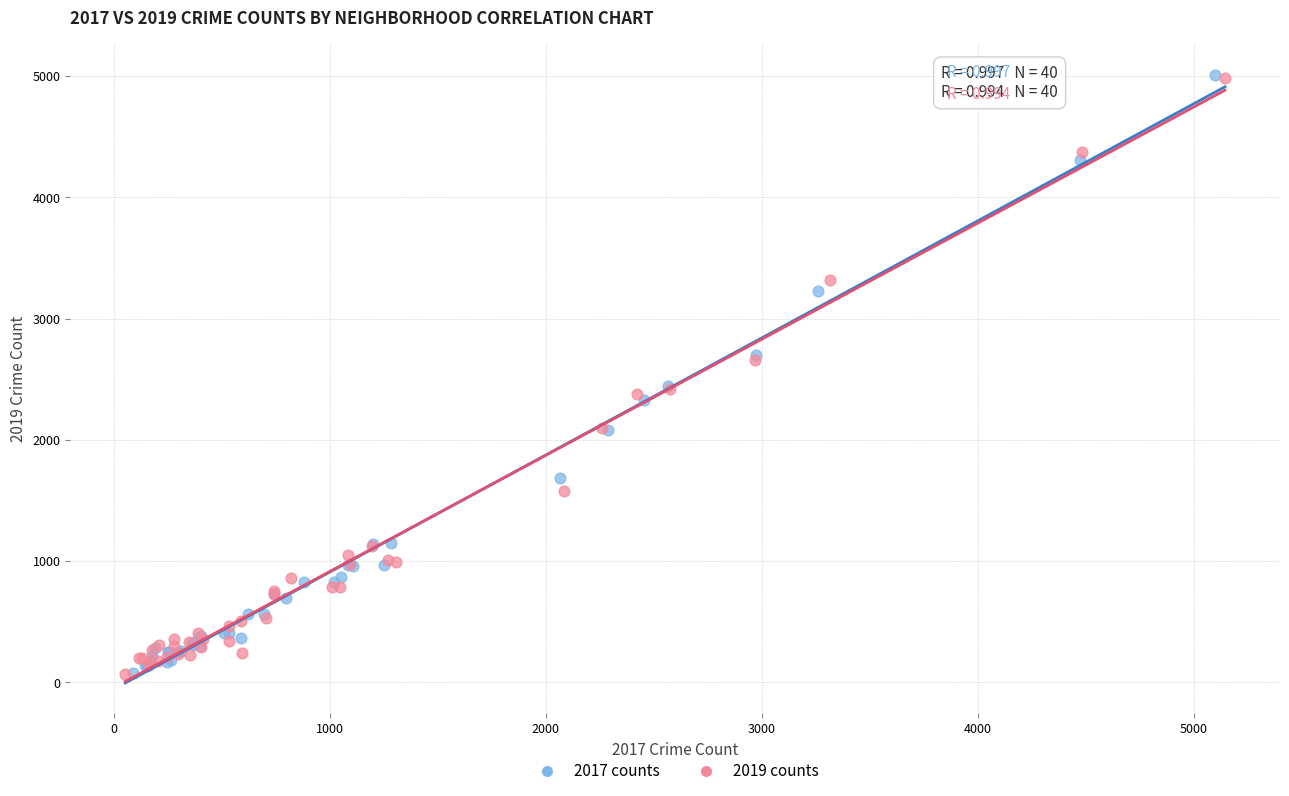

Which series has the widest spread of Y values?

2017 counts